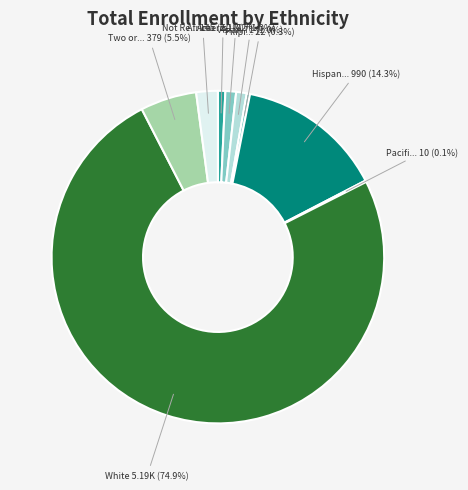

Is there any slice that represents more than half of the pie?

Yes